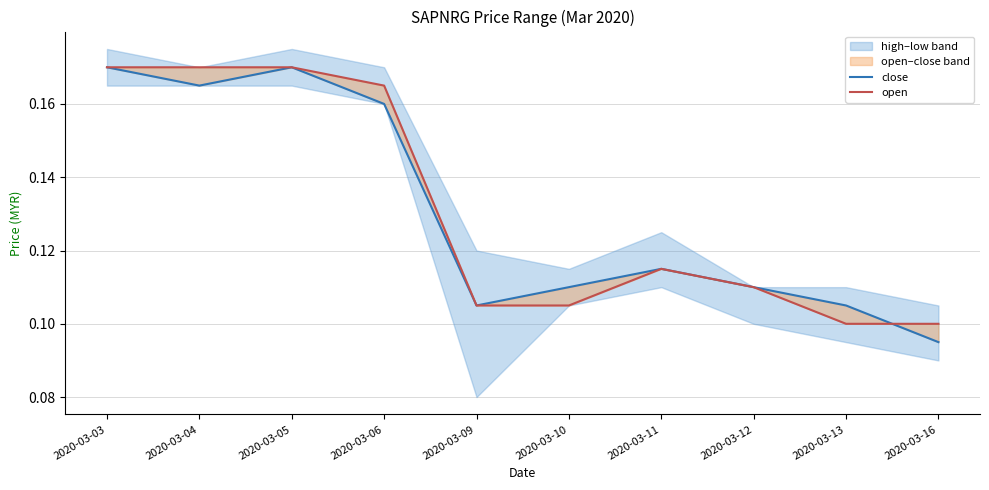

What is the difference between the second highest and second lowest values in the close series?

0.1